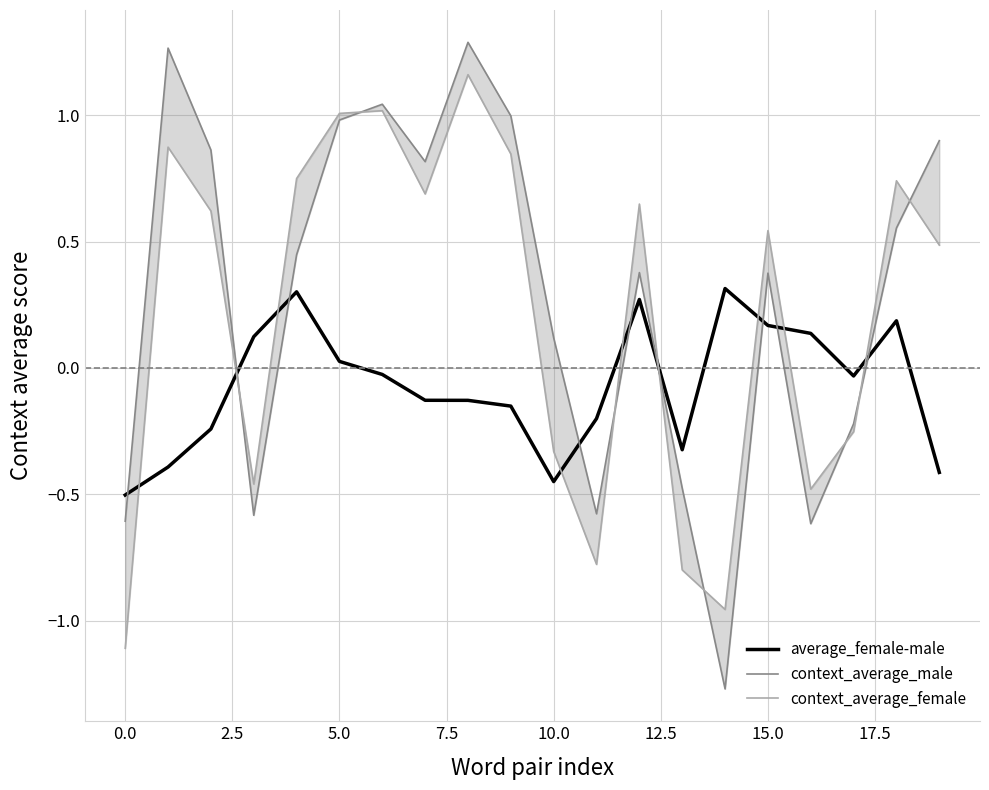

Between 17 and 12.5, which is larger?

12.5